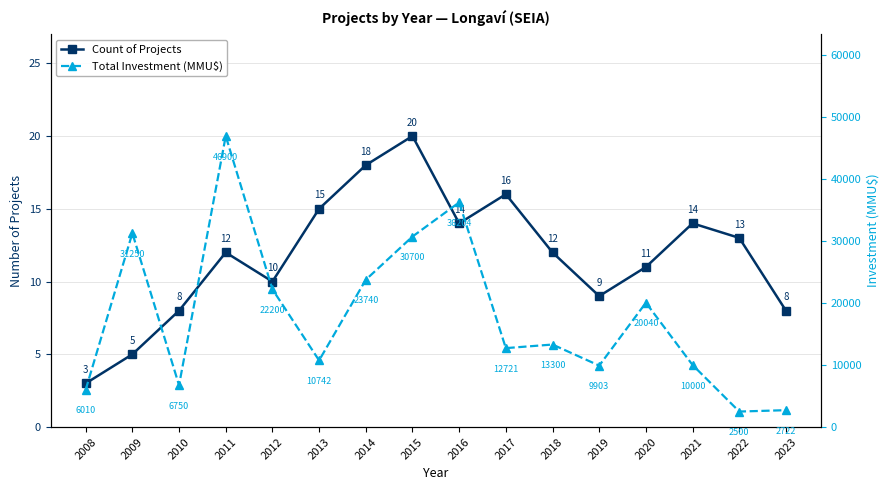

Reading right to left, extract all data points from this chart.

Count of Projects: 2023=8	2022=13	2021=14	2020=11	2019=9	2018=12	2017=16	2016=14	2015=20	2014=18	2013=15	2012=10	2011=12	2010=8	2009=5	2008=3
Total Investment (MMU$): 2023=2722	2022=2500	2021=10000	2020=20040	2019=9903	2018=13300	2017=12721	2016=36204	2015=30700	2014=23740	2013=10742	2012=22200	2011=46900	2010=6750	2009=31250	2008=6010